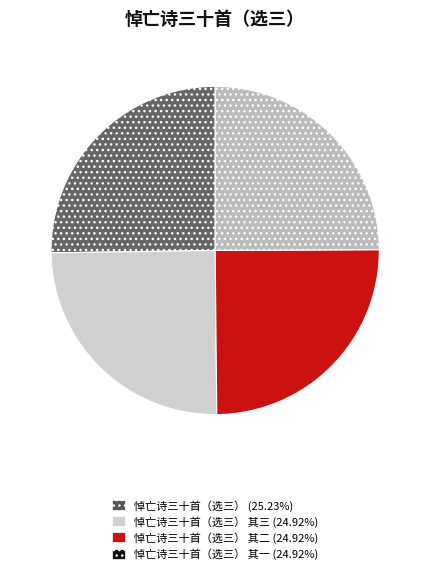

Count the number of slices in the pie.

4